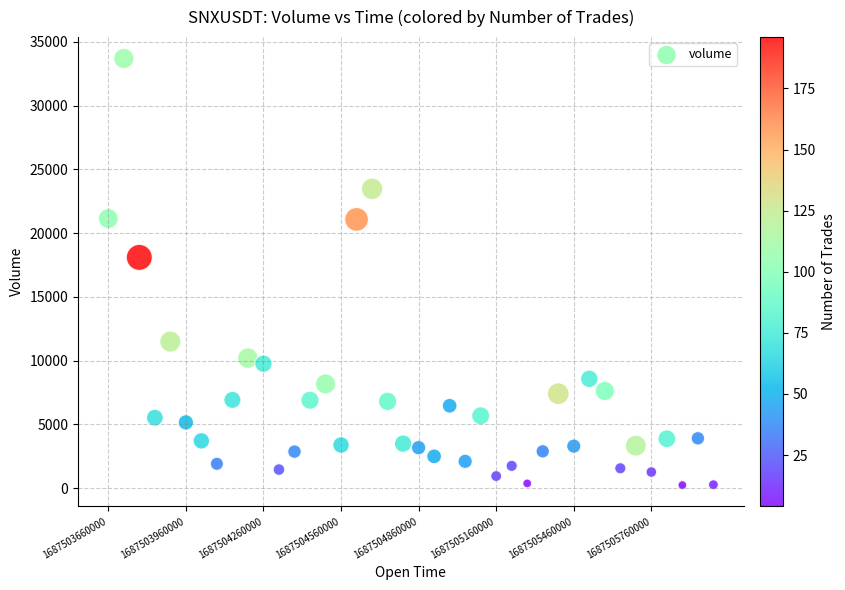

What is the range of Y values (max minus min)?

33452.4